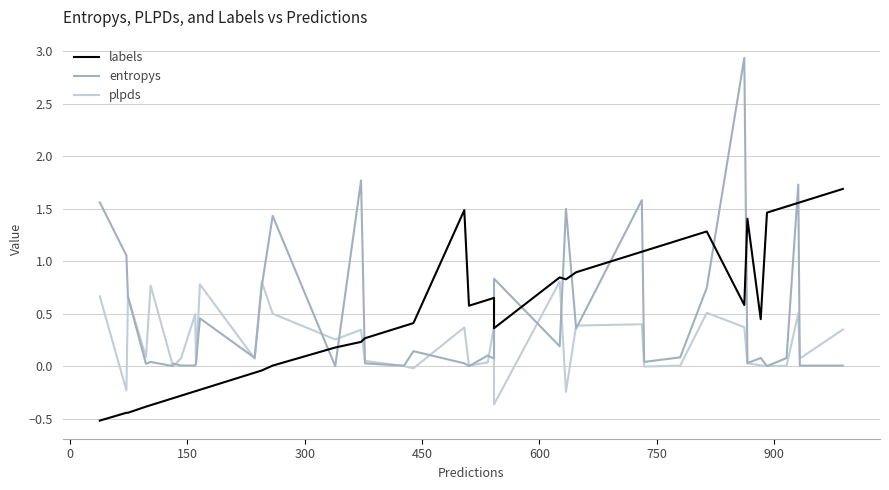

Which series ends up on top after the final intersection of entropys and labels?

labels